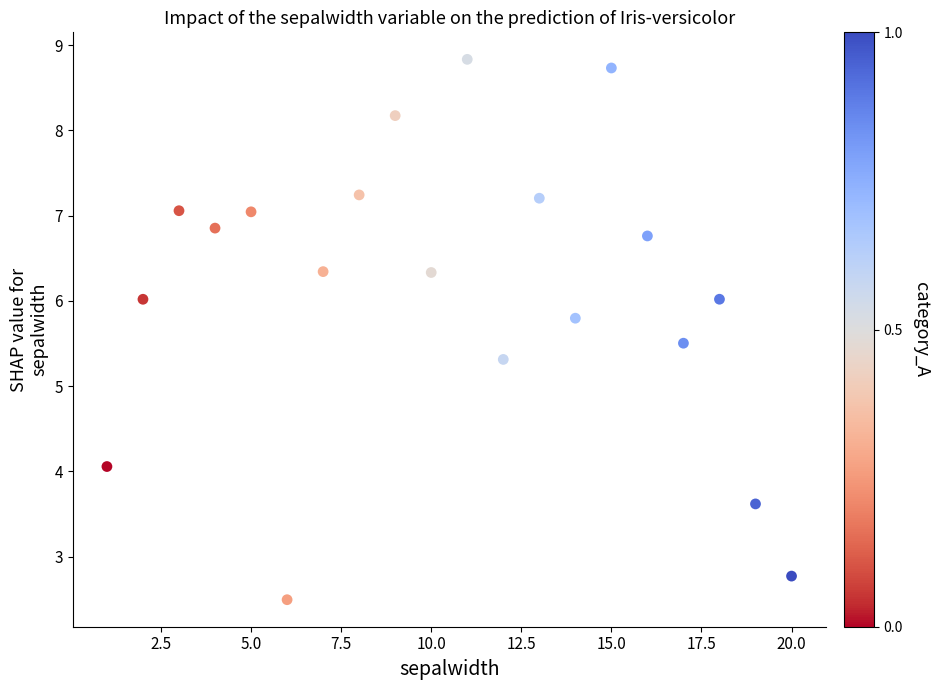

What Y value in the scatter plot is closest to 5?

5.3